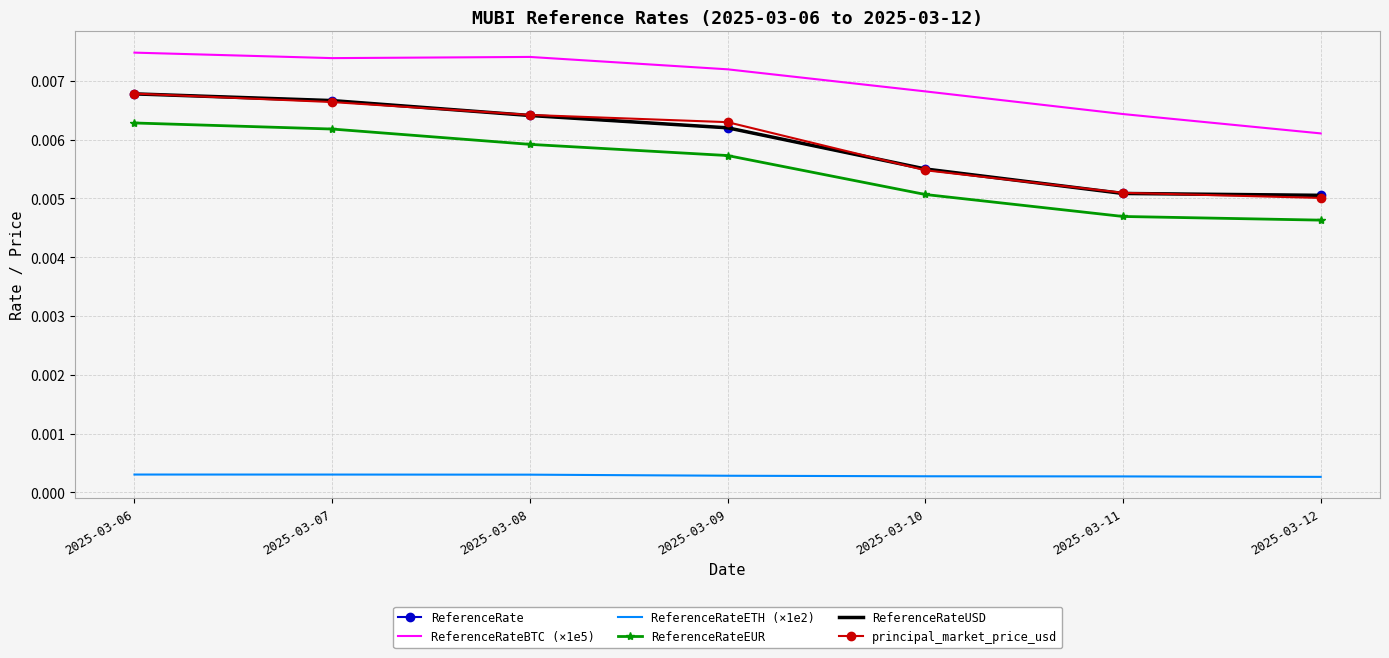

How many categories are shown in the chart?

7